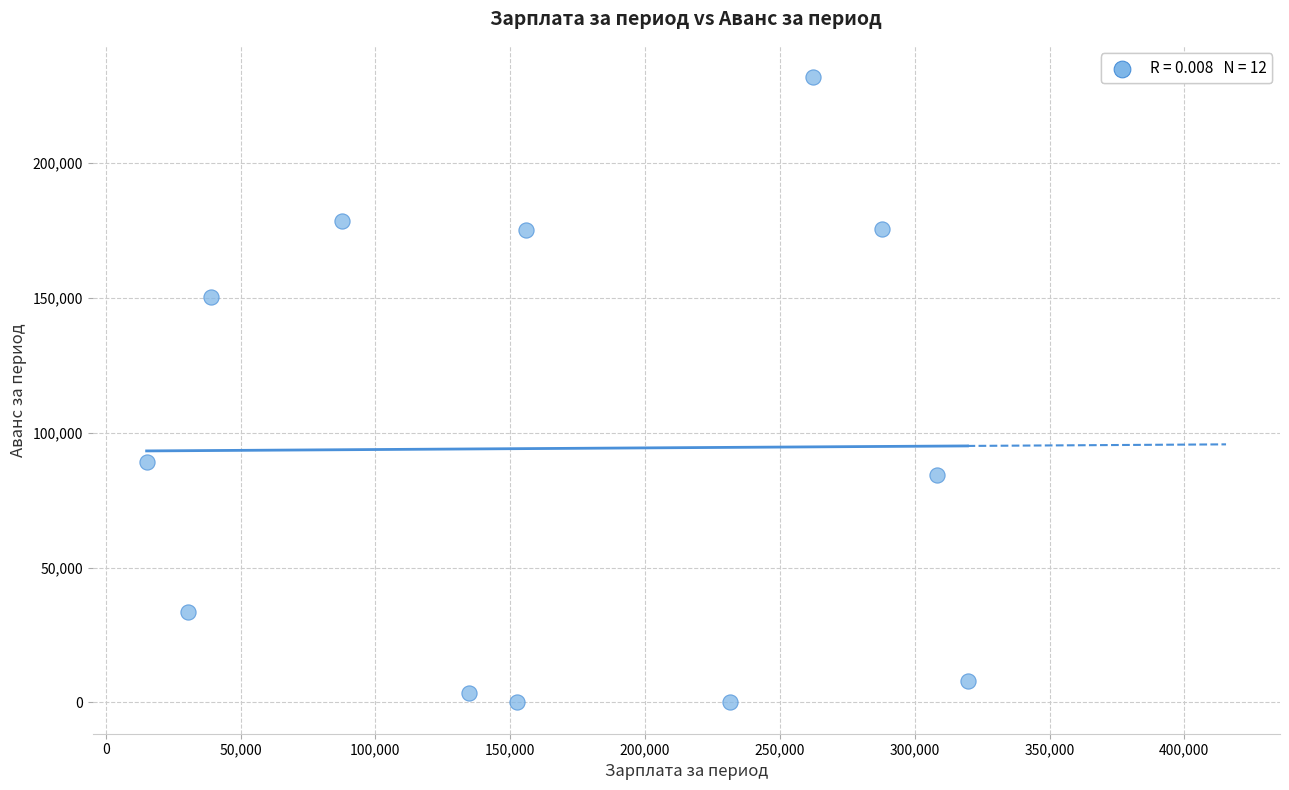

What is the range of Y values (max minus min)?

231705.7